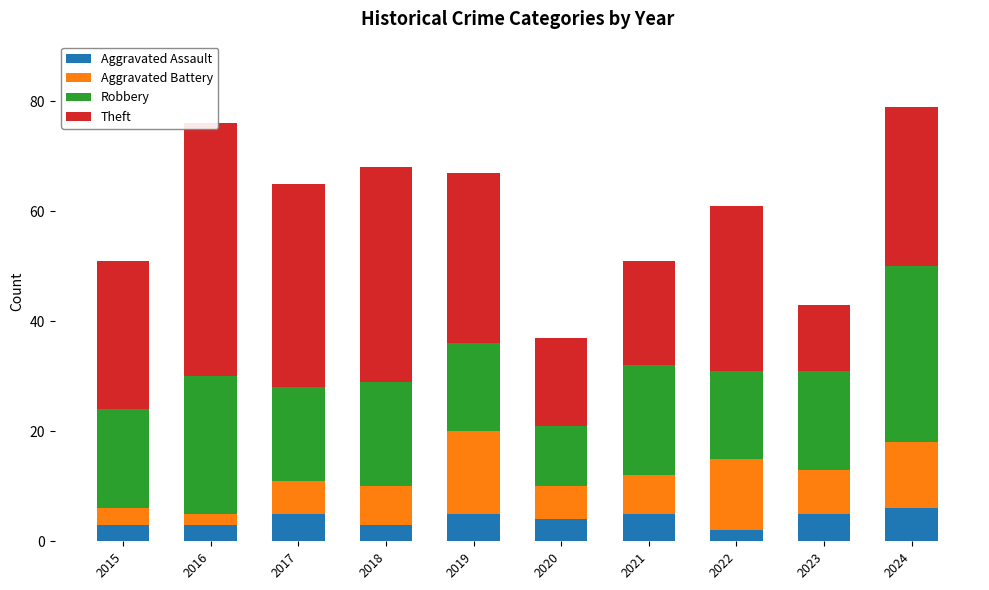

Are the bars horizontal?

No